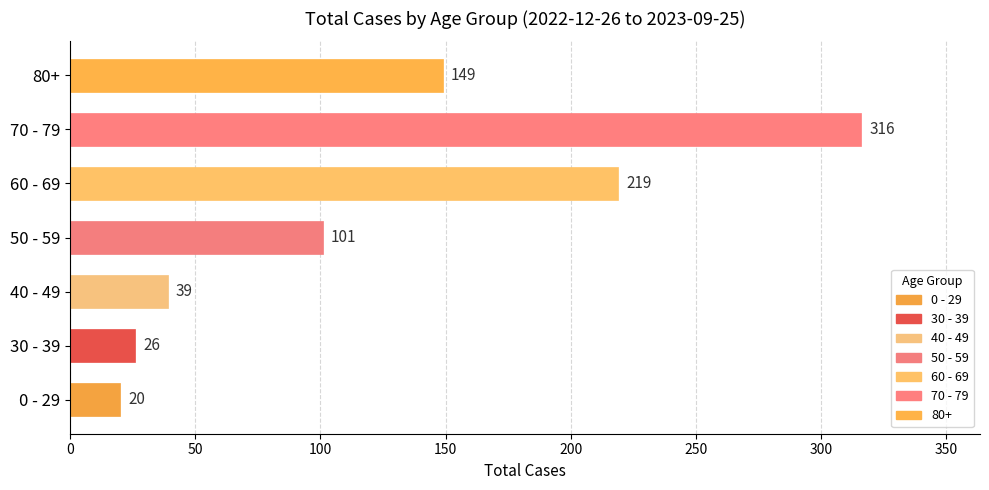

List the labels in order of value, largest first.

70 - 79, 60 - 69, 80+, 50 - 59, 40 - 49, 30 - 39, 0 - 29